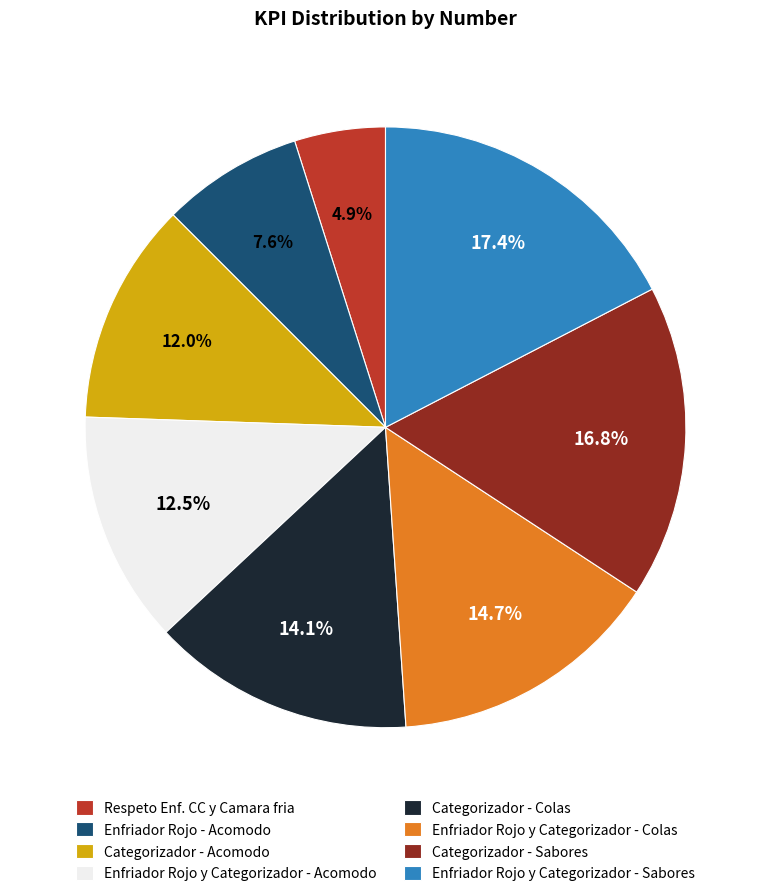

What percentage is NOT represented by Respeto Enf. CC y Camara fria?

95.1%